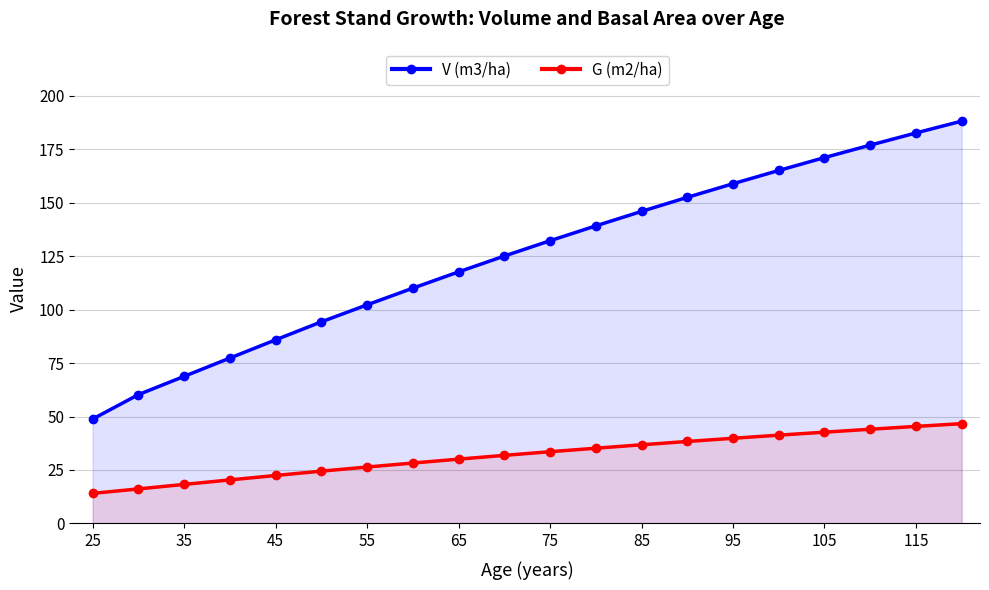

Reading left to right, list all the values displayed in this chart.

V (m3/ha): 48.8	60.2	68.8	77.3	85.8	94.2	102.2	110.0	117.6	125.0	132.2	139.1	145.9	152.4	158.8	165.0	171.0	176.8	182.5	188.1
G (m2/ha): 14.1	16.2	18.3	20.4	22.4	24.5	26.4	28.2	30.1	31.8	33.5	35.2	36.8	38.3	39.8	41.3	42.7	44.0	45.4	46.7